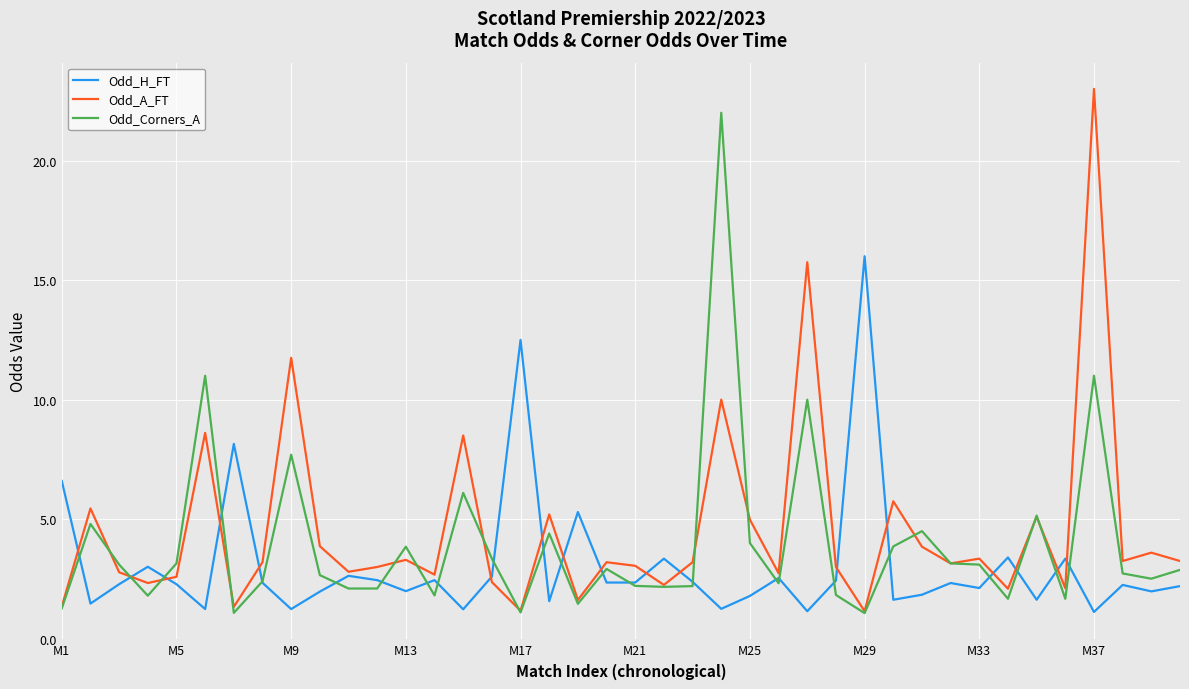

How many lines are shown in the chart?

3